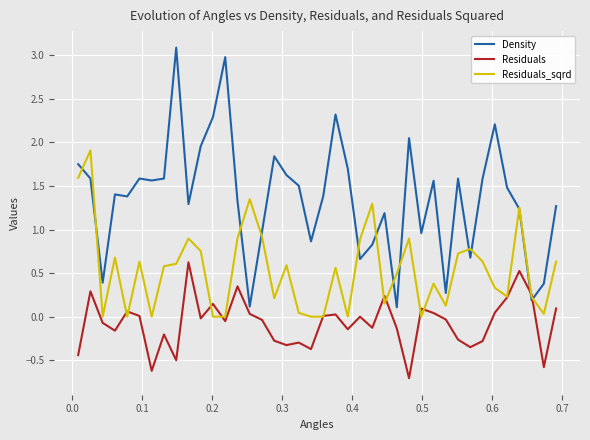

True or false: Residuals and Residuals_sqrd cross at least once.

True